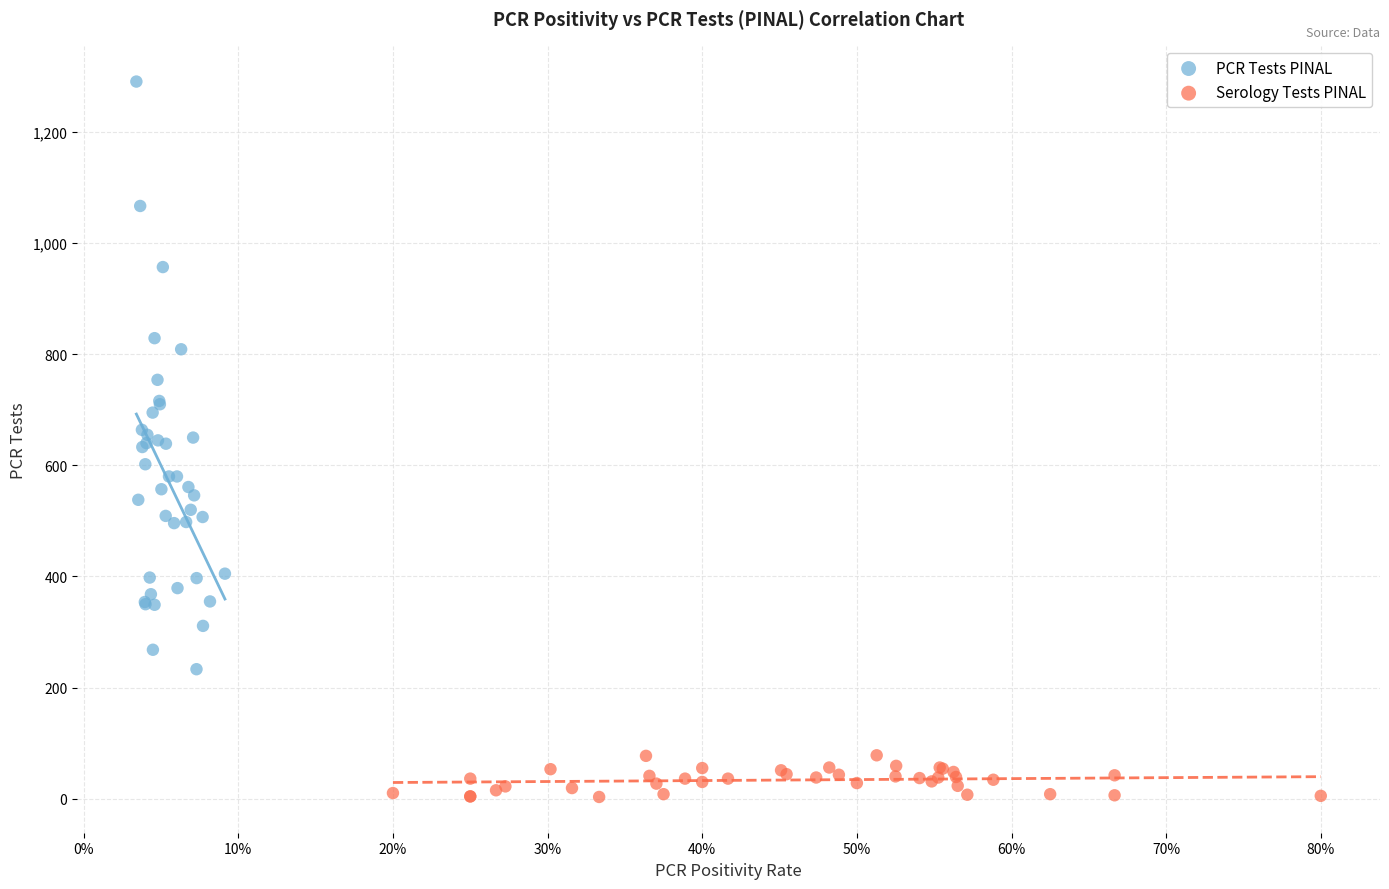

Which series reaches the maximum Y coordinate?

PCR Tests PINAL